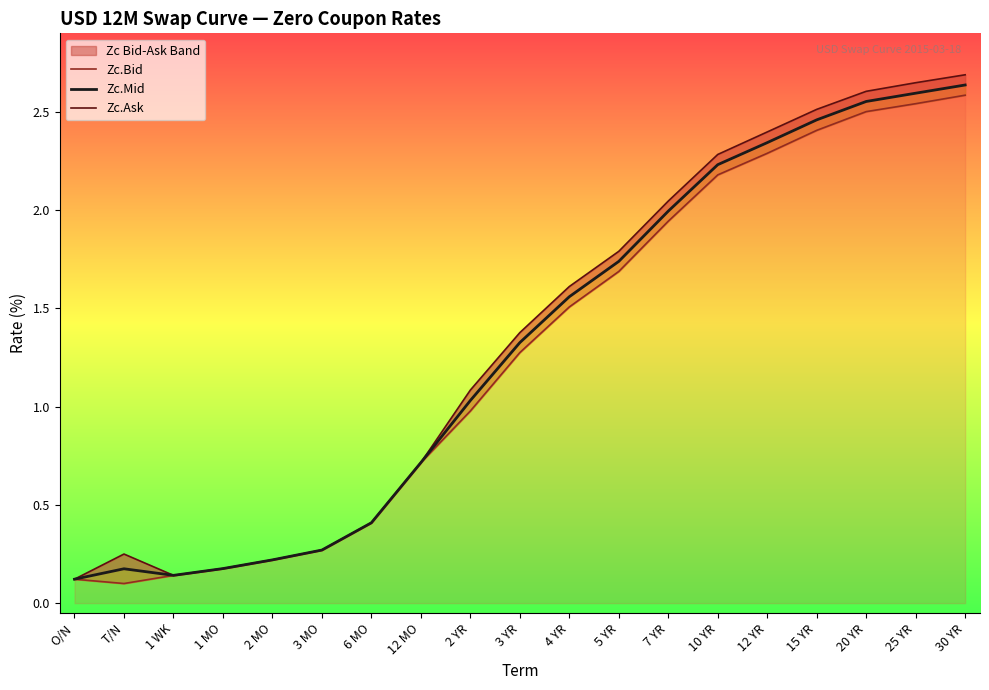

What is the label of the 2nd point from the left?

T/N